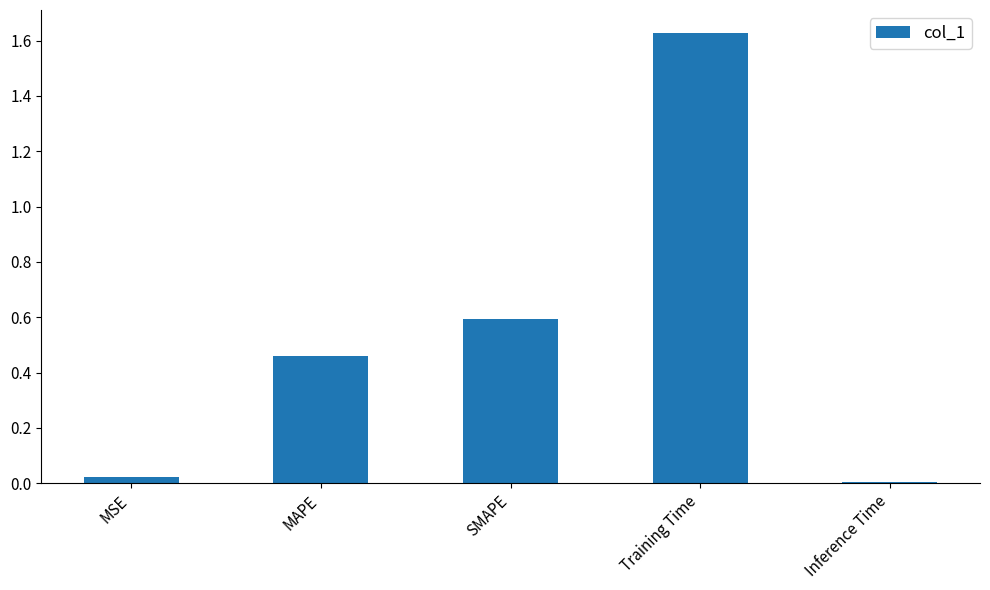

The value at SMAPE is 0.6. True or false?

True